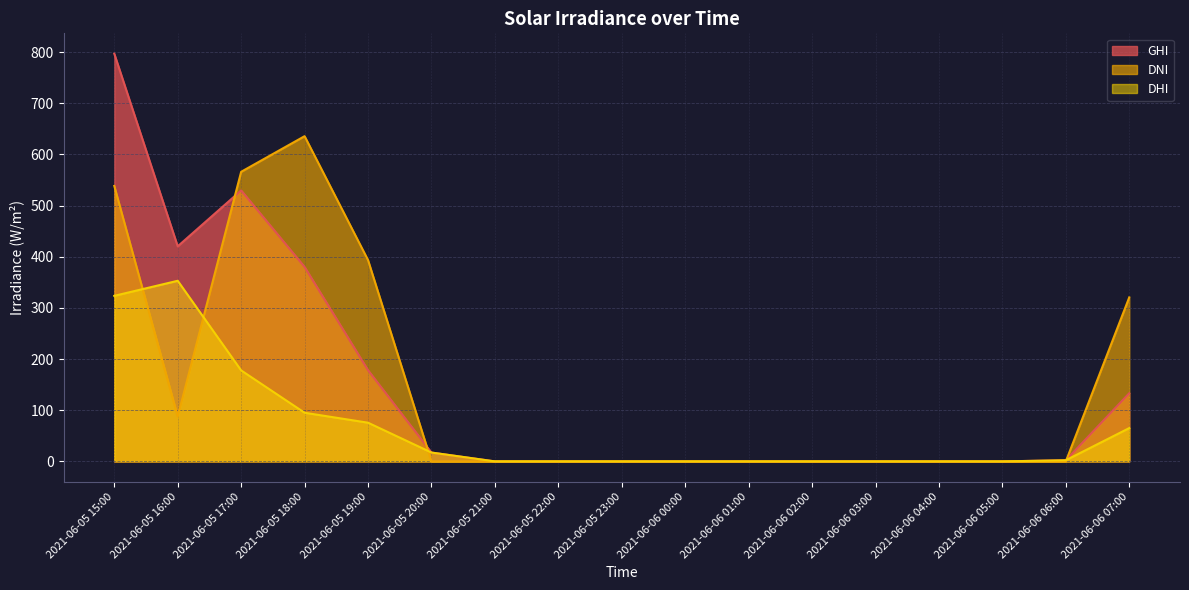

The DNI series shows 0.0 at 2021-06-05 22:00. True or false?

True